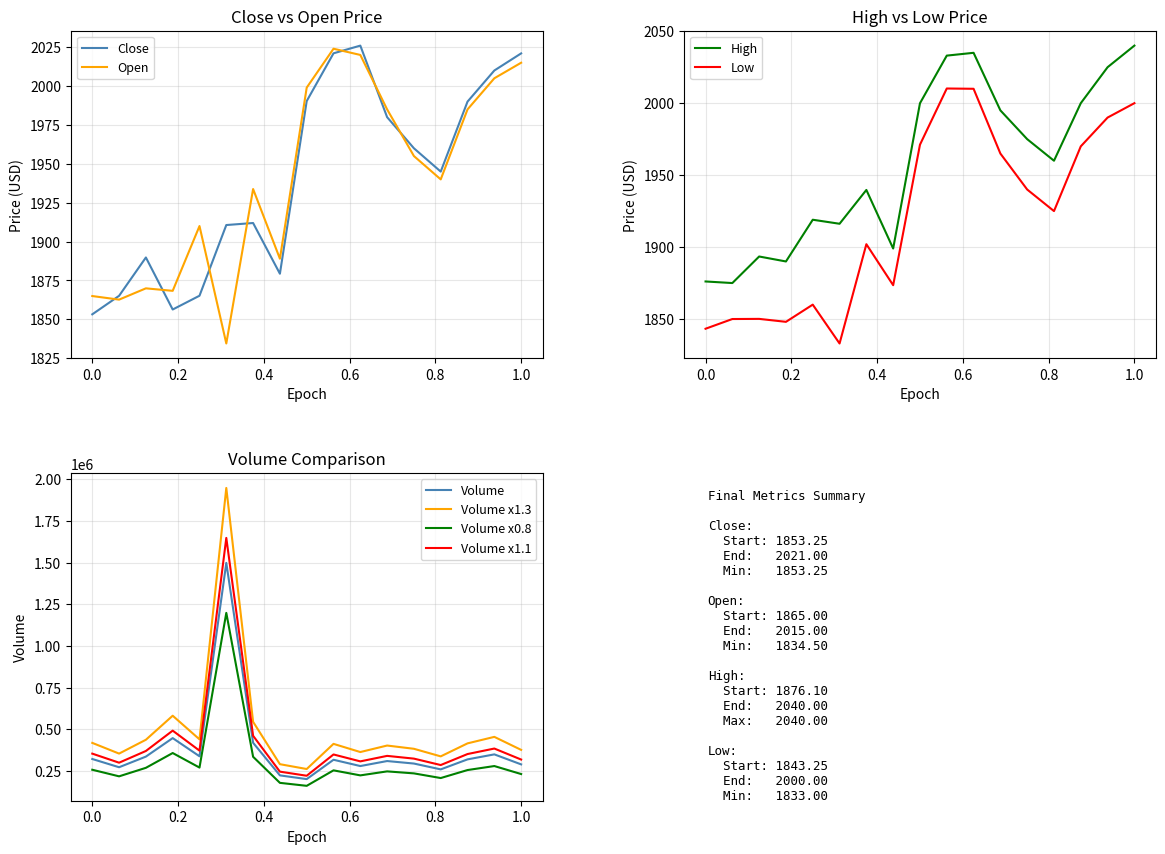

Does the chart have visible grid lines?

Yes